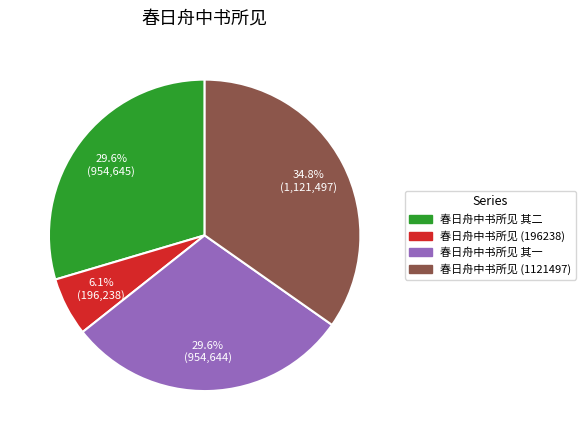

What percentage do 春日舟中书所见 其一 and 春日舟中书所见 (1121497) together represent?

64.3%